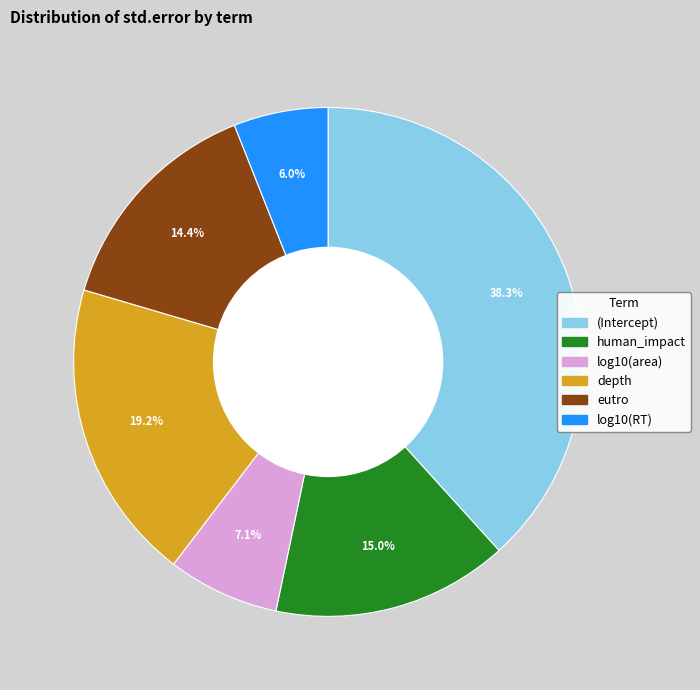

How many segments does this pie chart have?

6